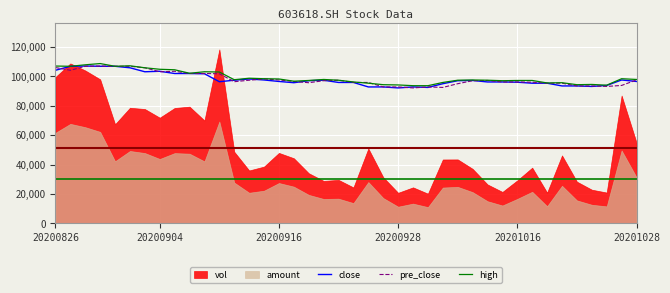

How many interior local peaks does the pre_close series have?

6